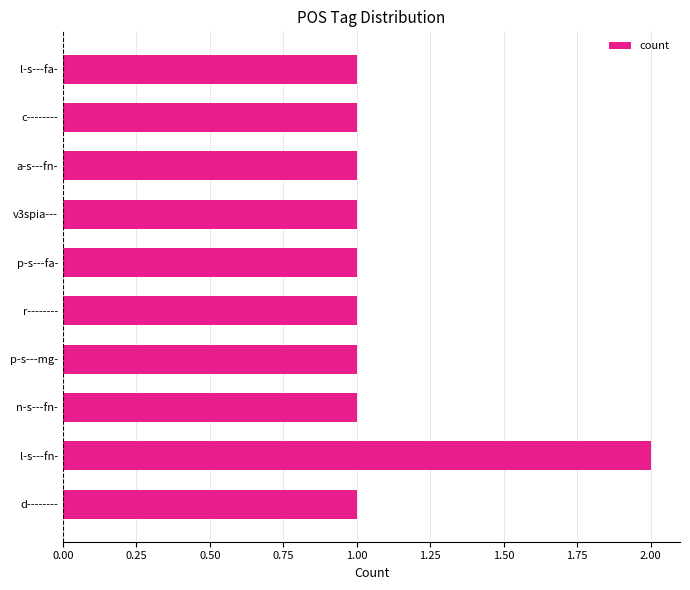

Is it true that the value at d-------- is 1?

True